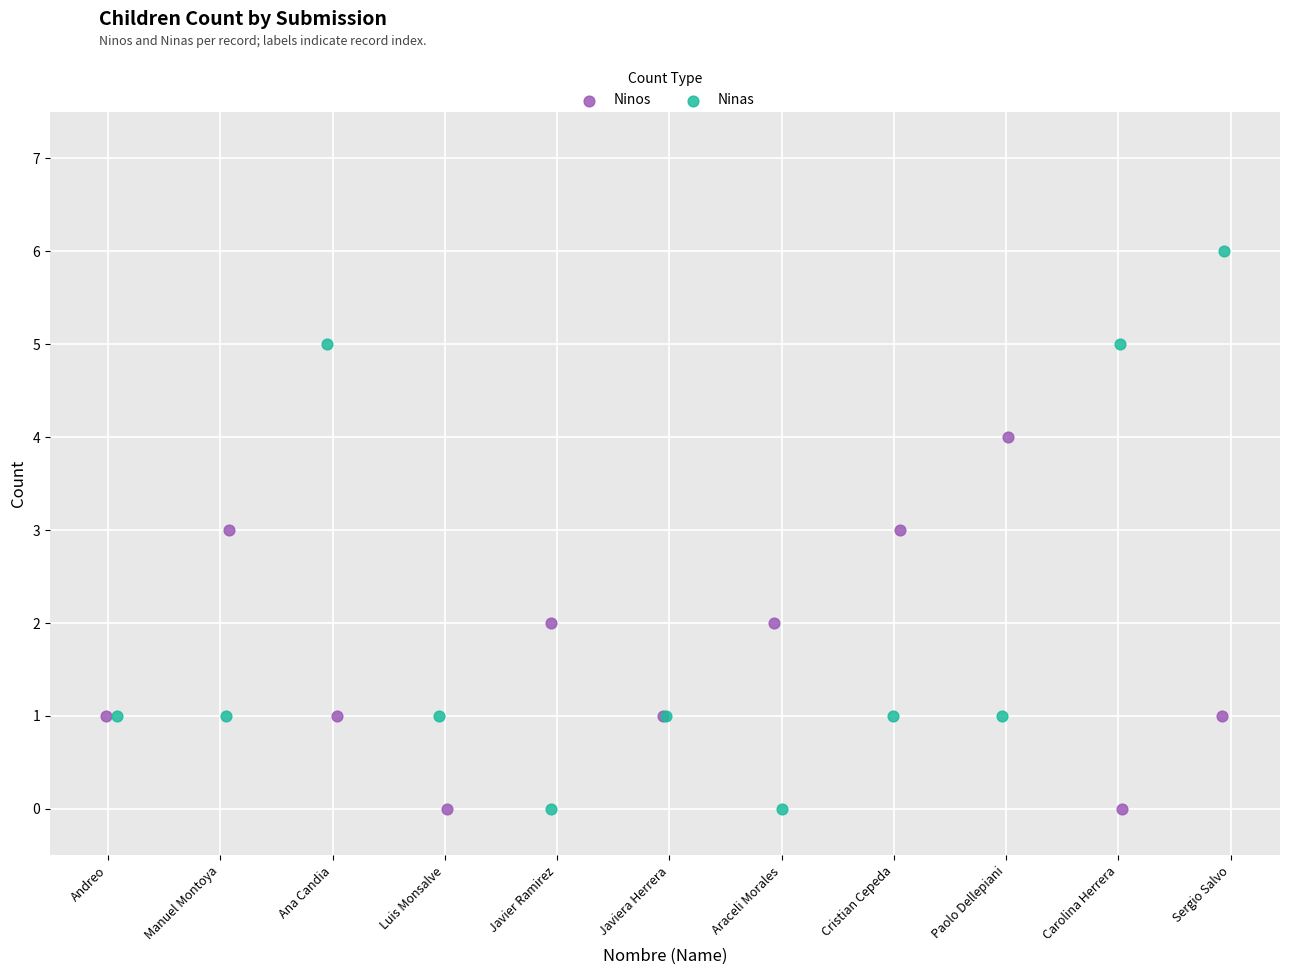

What are all the series names shown in the legend?

Ninos, Ninas